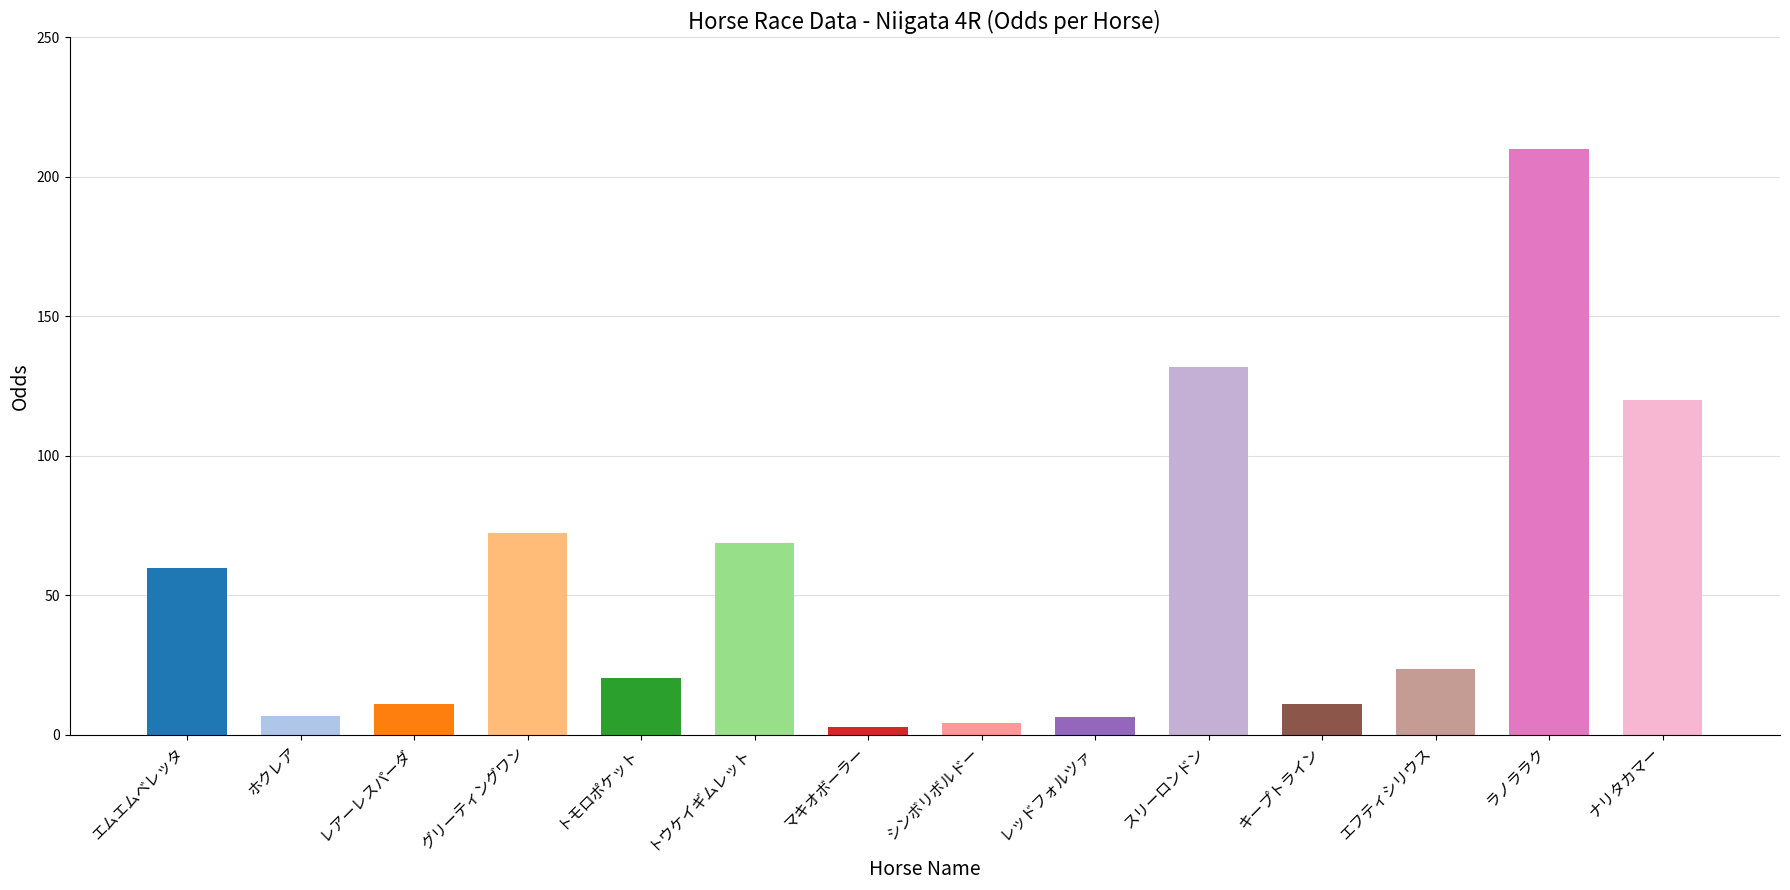

What is the maximum value shown in the chart?

210.1